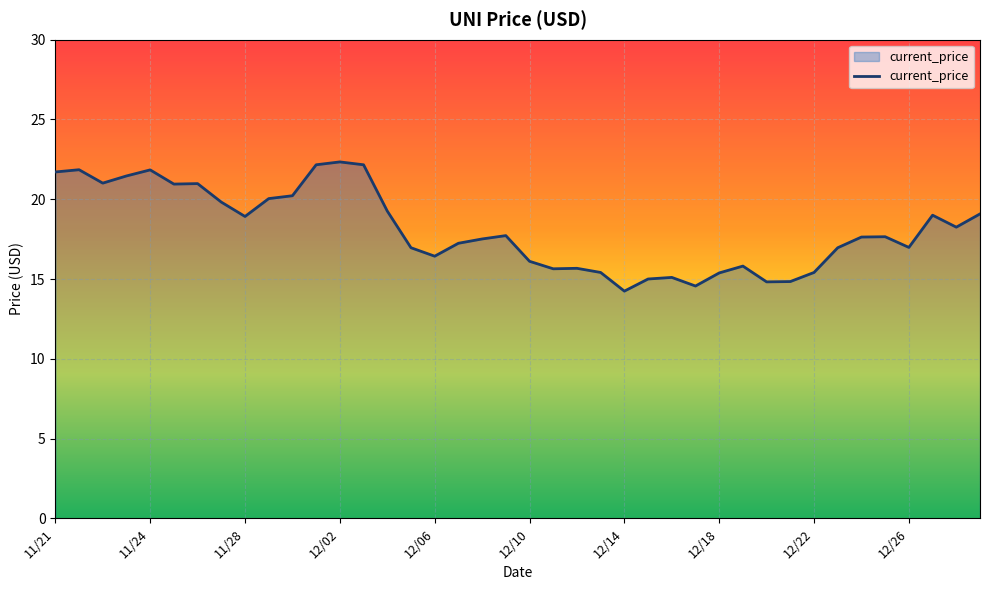

What is the difference between the maximum and minimum values?

8.1